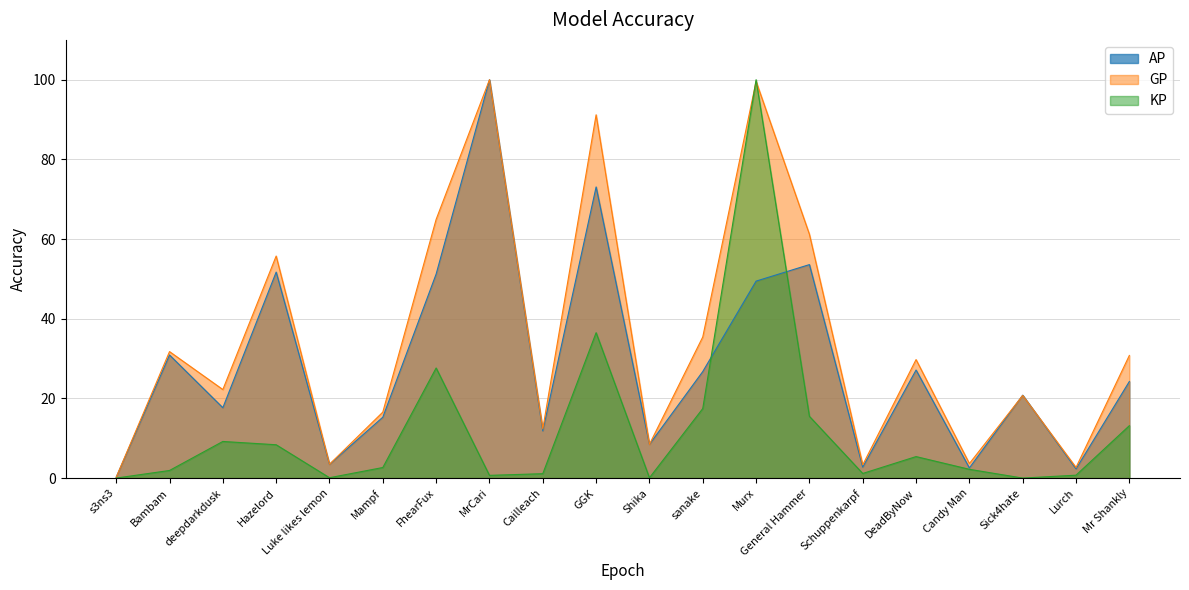

In KP, how many points are lower than both neighbors (excluding endpoints)?

5